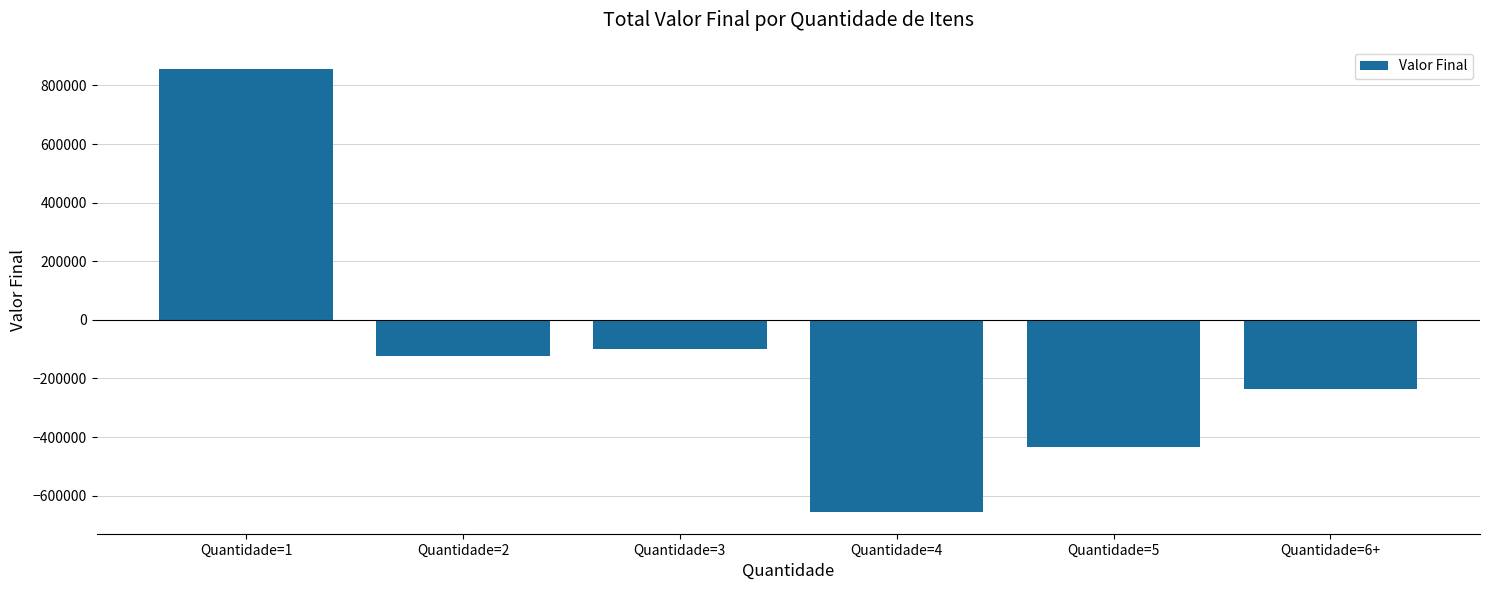

How many bars are there in total?

6